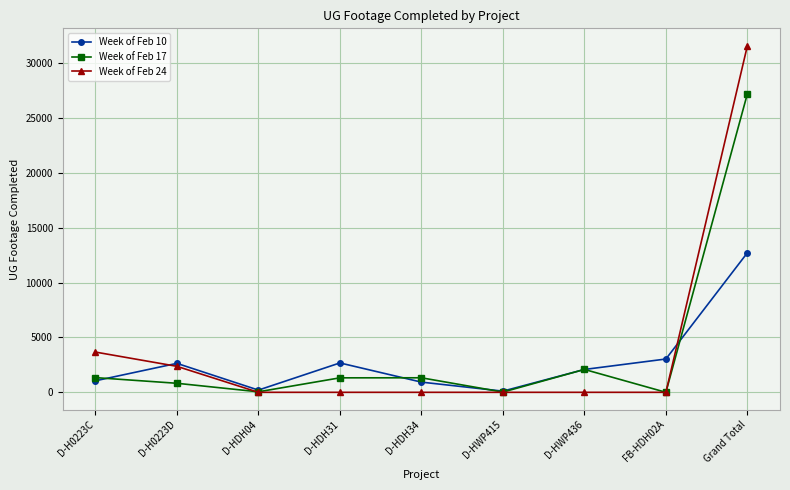

What is the difference between the maximum and minimum values in the Week of Feb 17 series?

27211